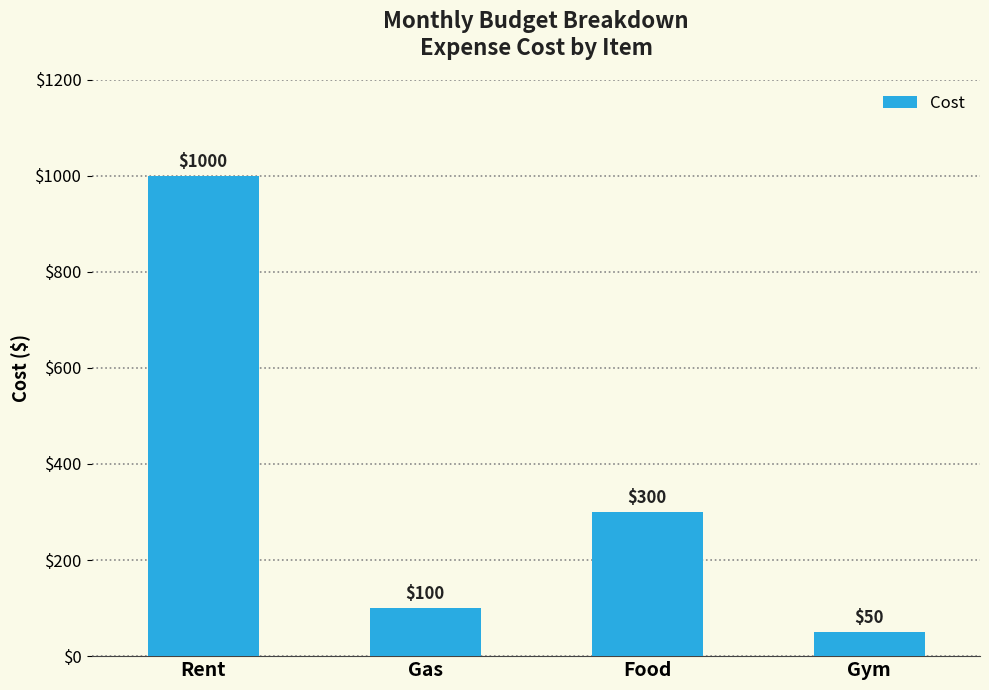

Rank the categories by value from highest to lowest.

Rent, Food, Gas, Gym